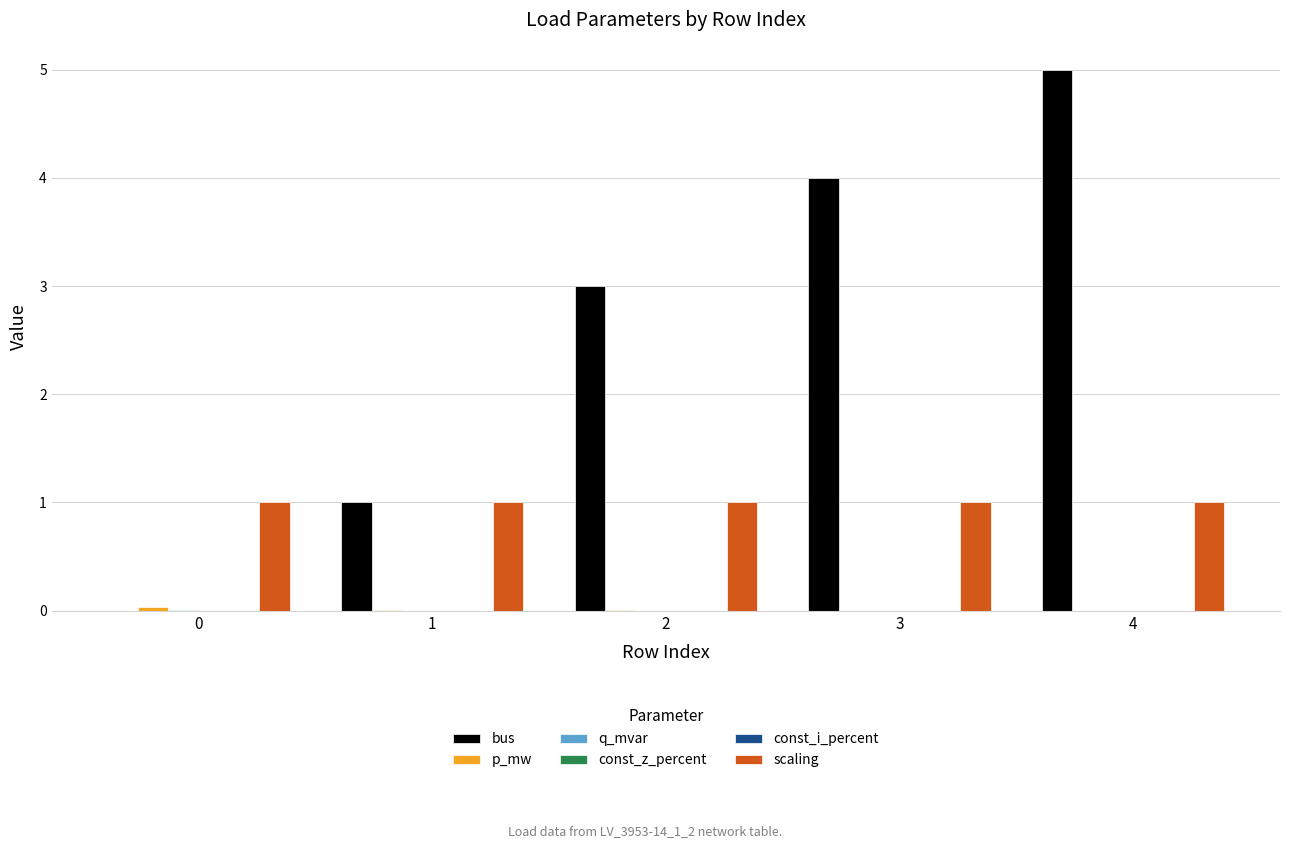

Reading left to right, extract all data points from this chart.

bus: 0=0.0	1=1.0	2=3.0	3=4.0	4=5.0
p_mw: 0=0.0	1=0.0	2=0.0	3=0.0	4=0.0
q_mvar: 0=0.0	1=0.0	2=0.0	3=0.0	4=0.0
const_z_percent: 0=0.0	1=0.0	2=0.0	3=0.0	4=0.0
const_i_percent: 0=0.0	1=0.0	2=0.0	3=0.0	4=0.0
scaling: 0=1.0	1=1.0	2=1.0	3=1.0	4=1.0